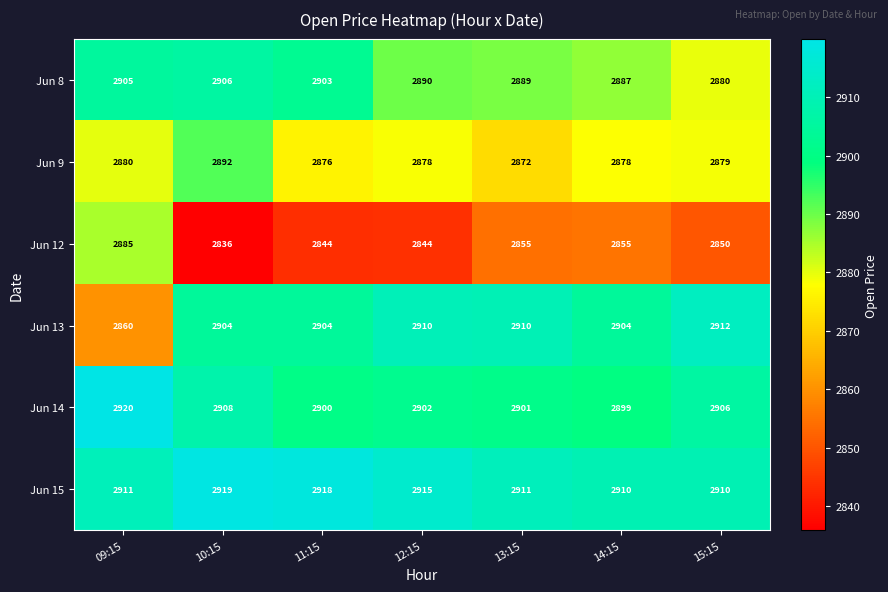

What is the sum of all Jun 12 values?

19969